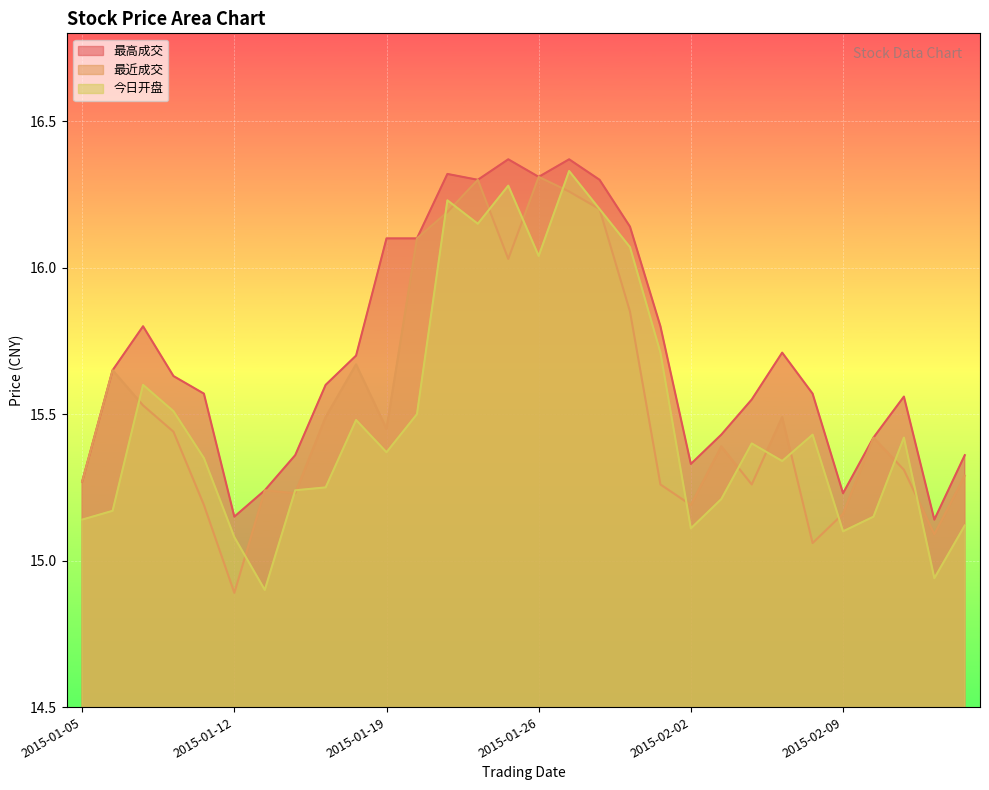

What position from the right is 2015-02-13?

1